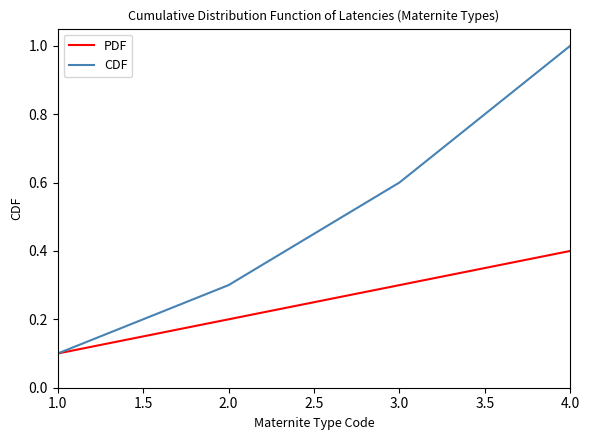

Rank the series by their average value, from highest to lowest.

CDF, PDF